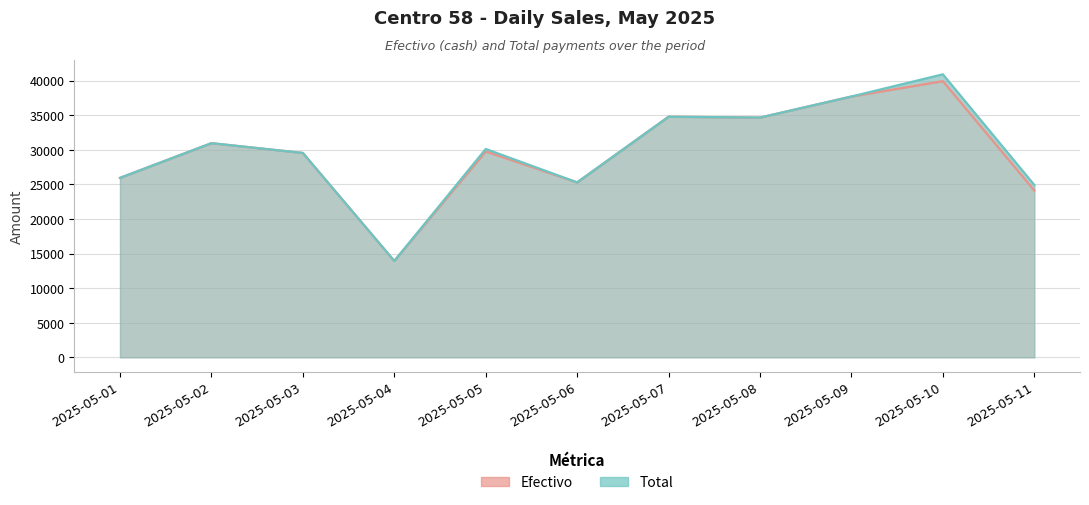

Reading right to left, extract all data points from this chart.

Efectivo: 24107.0	39911.1	37690.1	34646.9	34768.8	25282.2	29750.2	13932.4	29535.7	30949.7	25934.8
Total: 24915.0	40899.4	37690.1	34646.9	34768.8	25282.2	30107.2	13932.4	29535.7	30949.7	25934.8